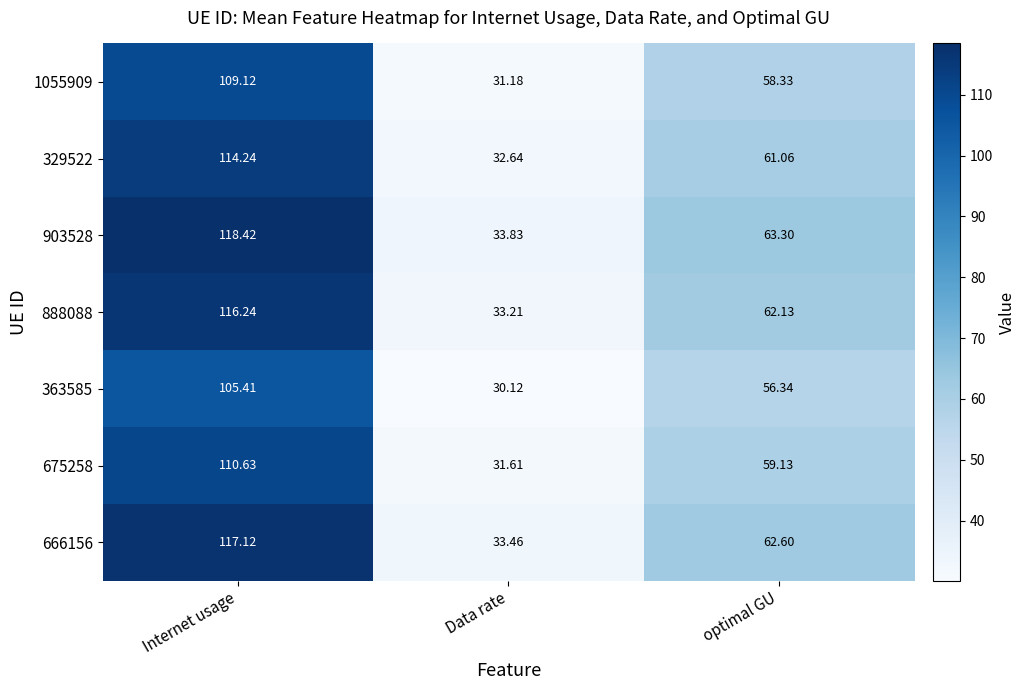

Rank the categories by 1055909 value from lowest to highest.

Data rate, optimal GU, Internet usage